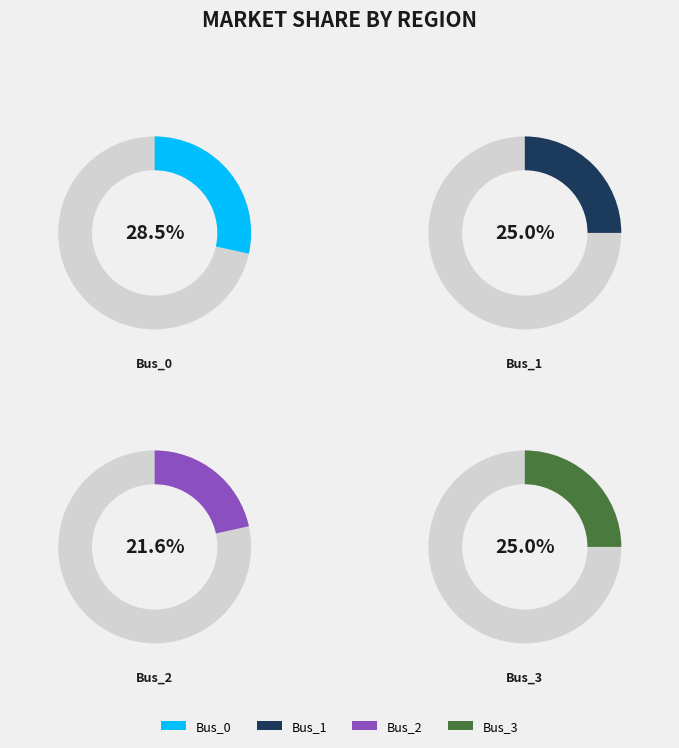

Is it true that Bus_1 is 25% of the pie?

True